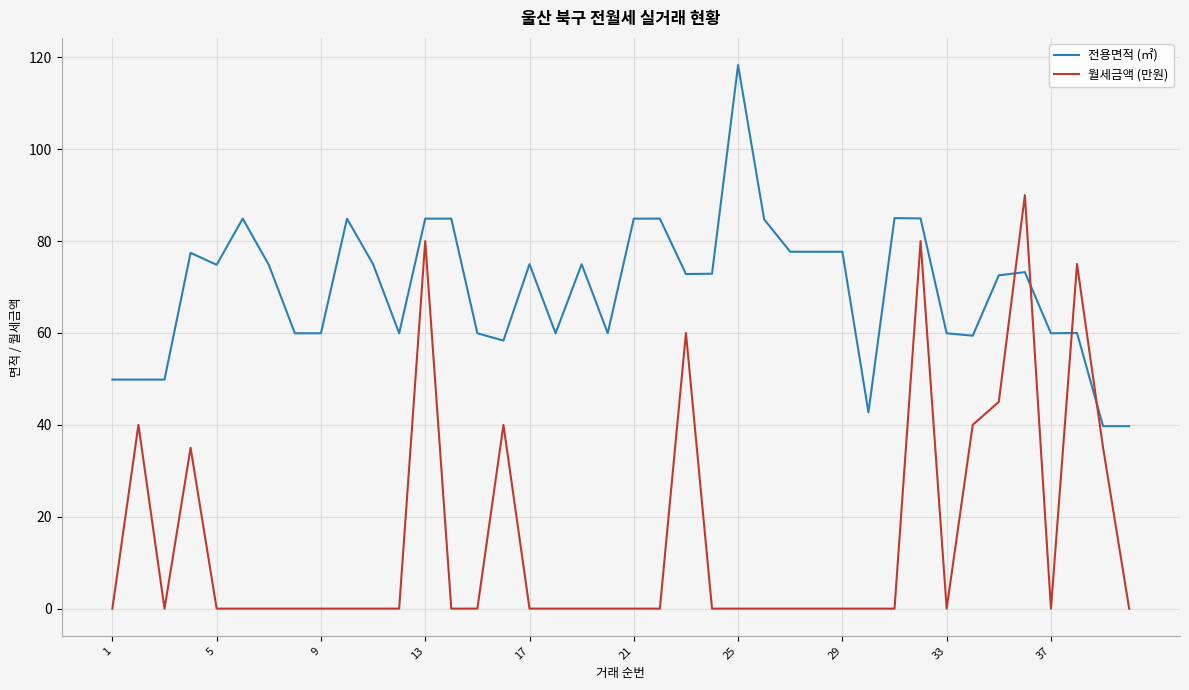

Rank the series by their average value, from highest to lowest.

전용면적 (㎡), 월세금액 (만원)